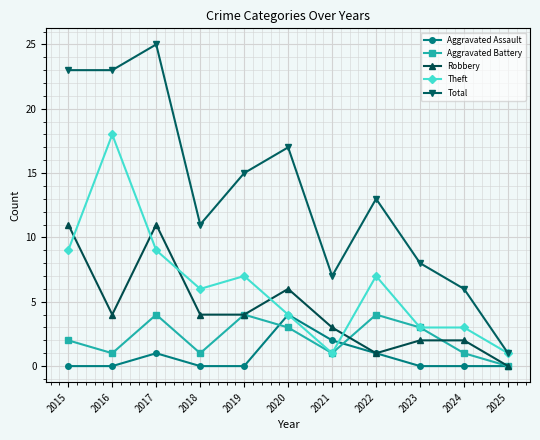

Does the chart have visible grid lines?

Yes